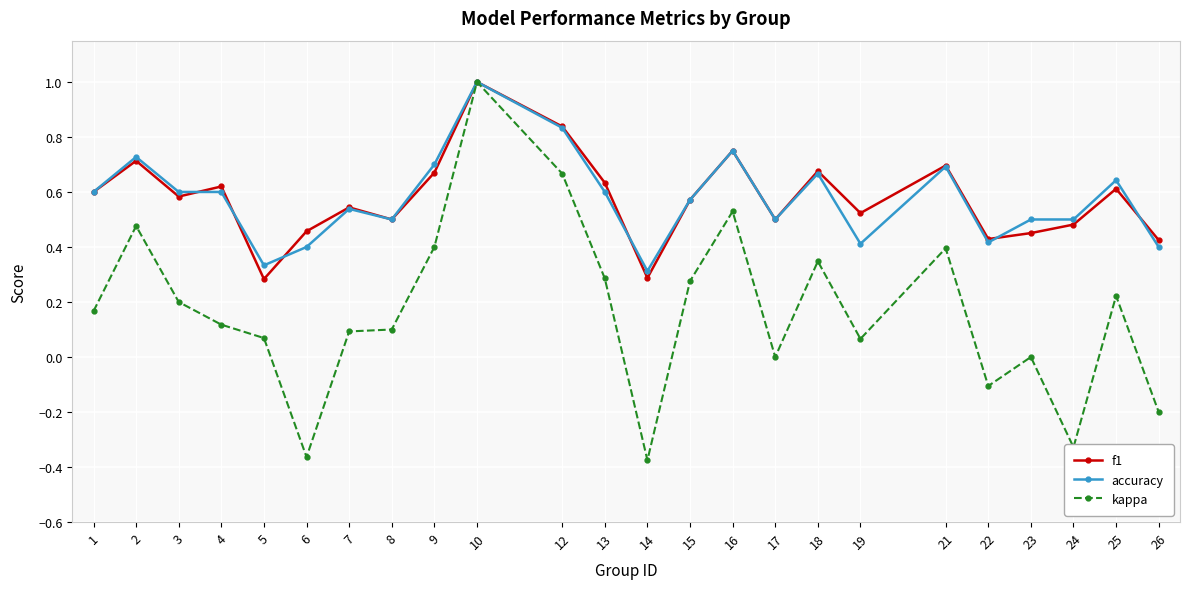

Between 12 and 17, which series saw the biggest shift?

kappa